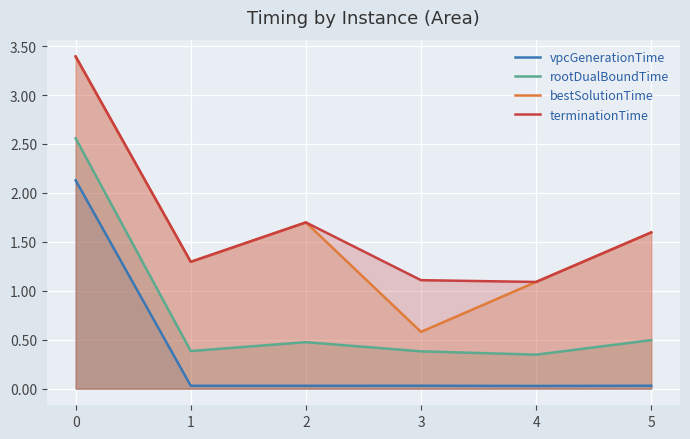

Is it true that bestSolutionTime equals 2.6 at 5?

False